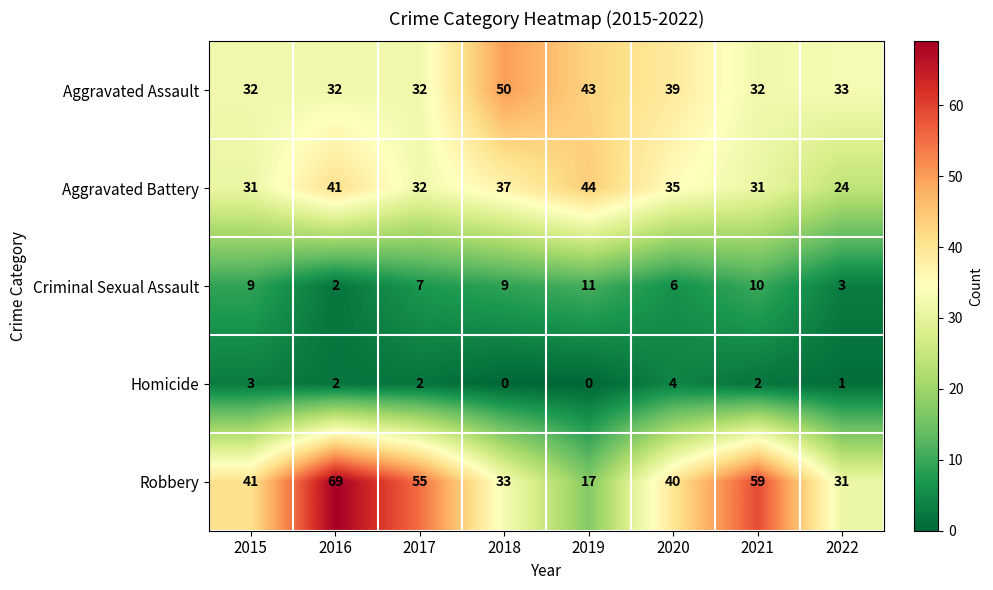

The value of Aggravated Assault at 2020 is 39. True or false?

True